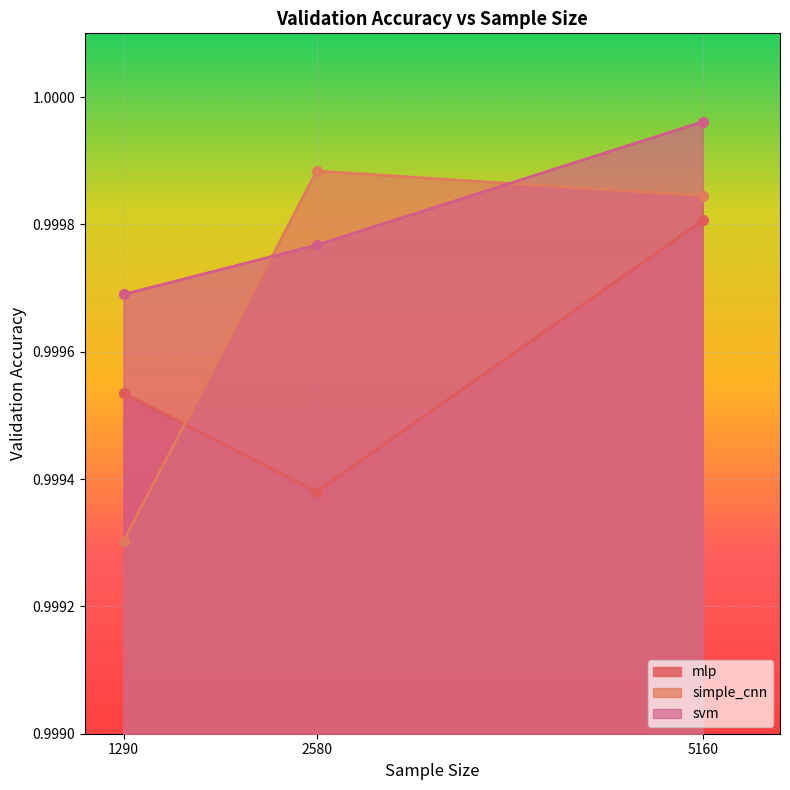

At which category does the chart reach its minimum across all series?

1290